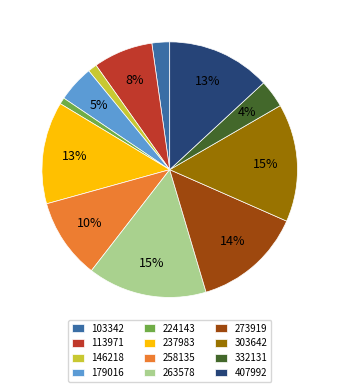

What percentage is the 263578 slice, to the nearest percent?

15%